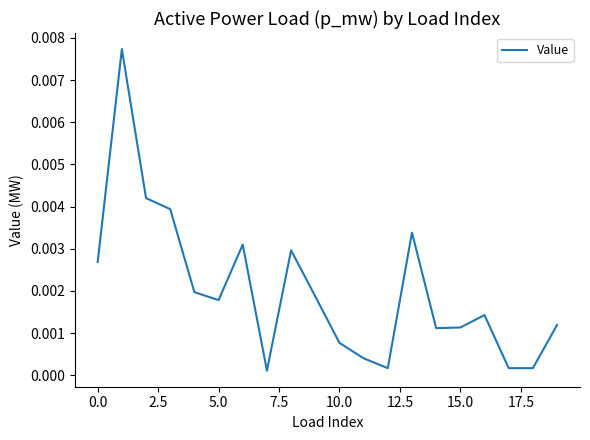

True or false: the data has more than 0 interior local peaks.

True